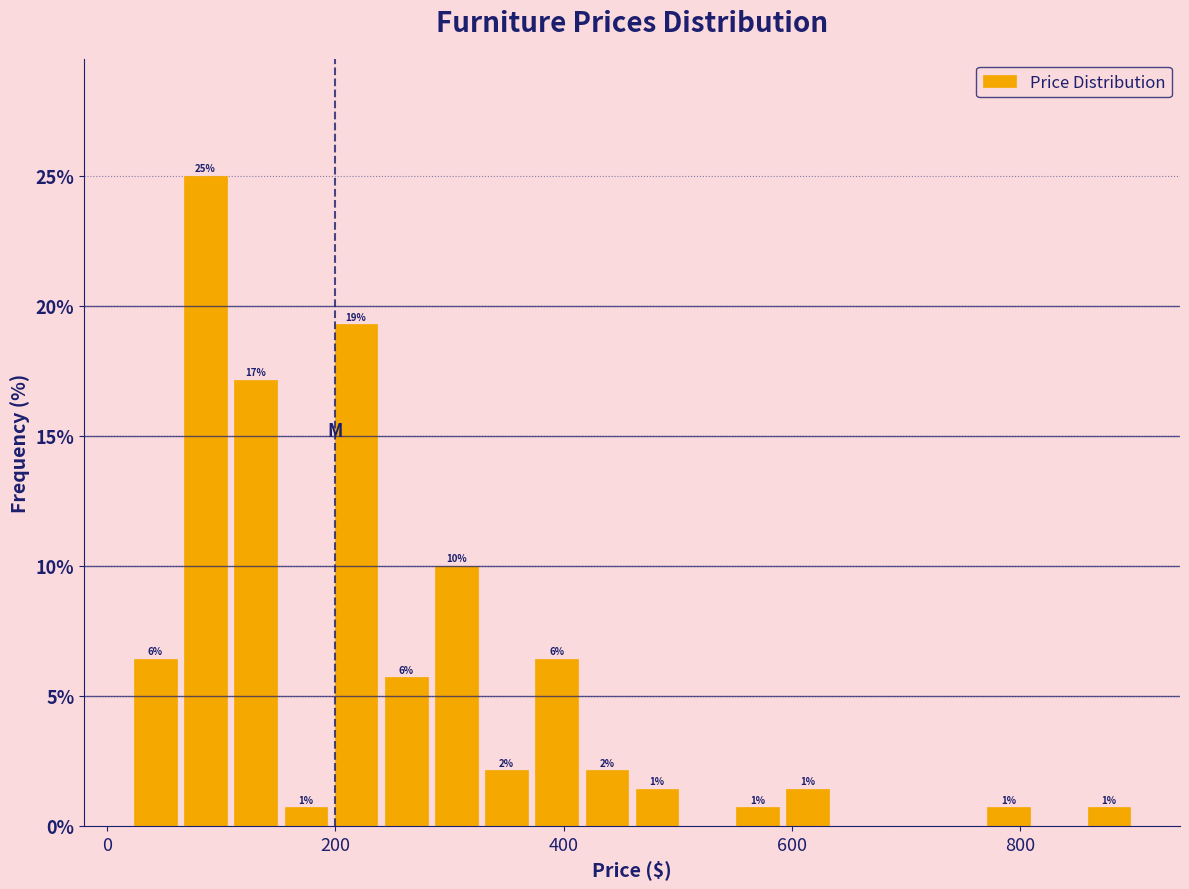

Read against the x-axis, roughly where is the centre of the tallest bar?

80